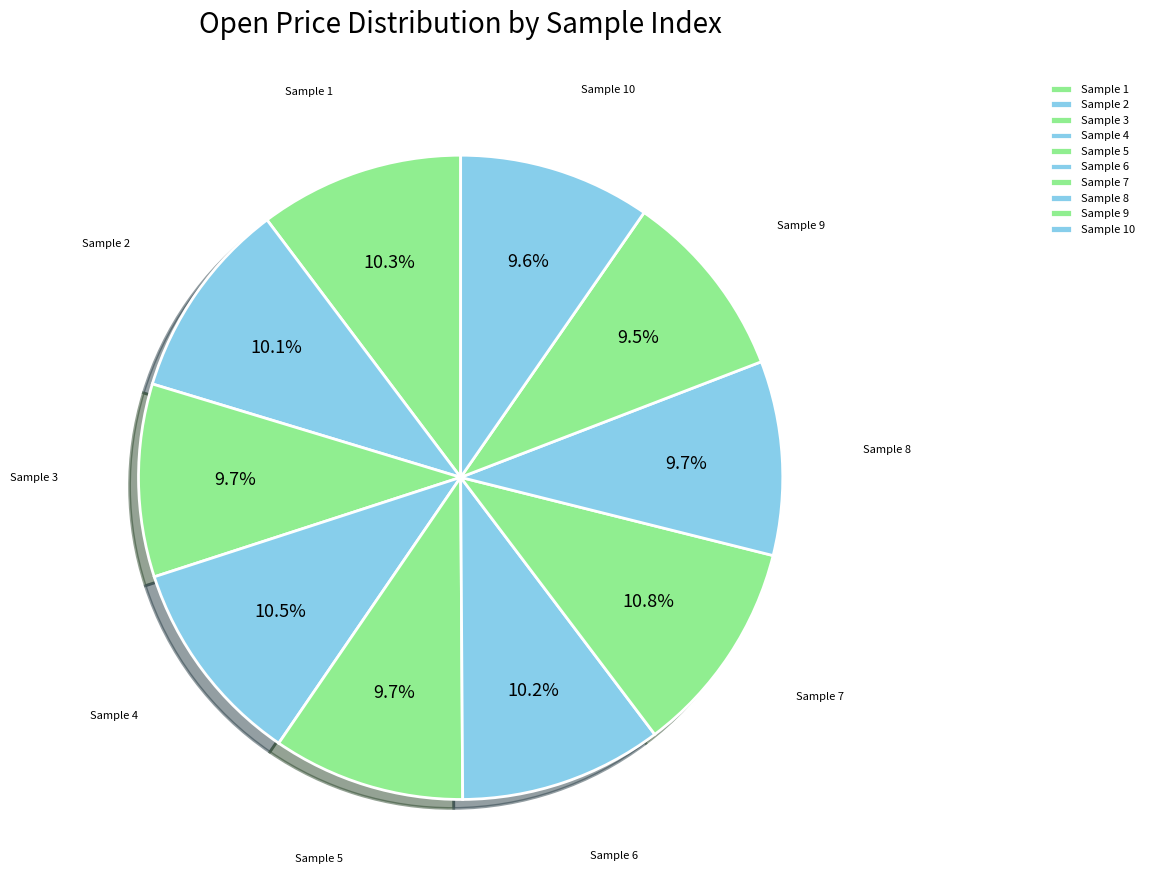

Is there any slice that represents more than half of the pie?

No